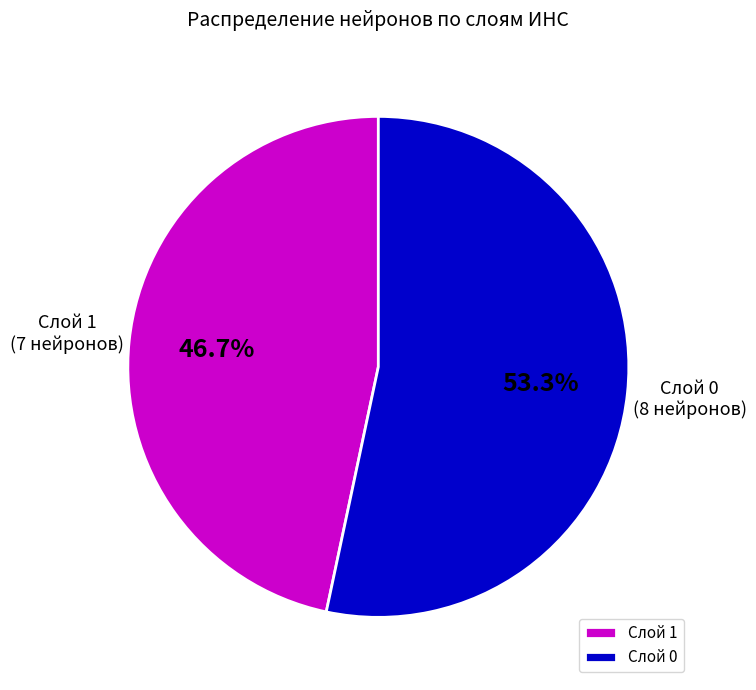

To the nearest percent, what is the difference between the Слой 1 and Слой 0 slice percentages?

7%